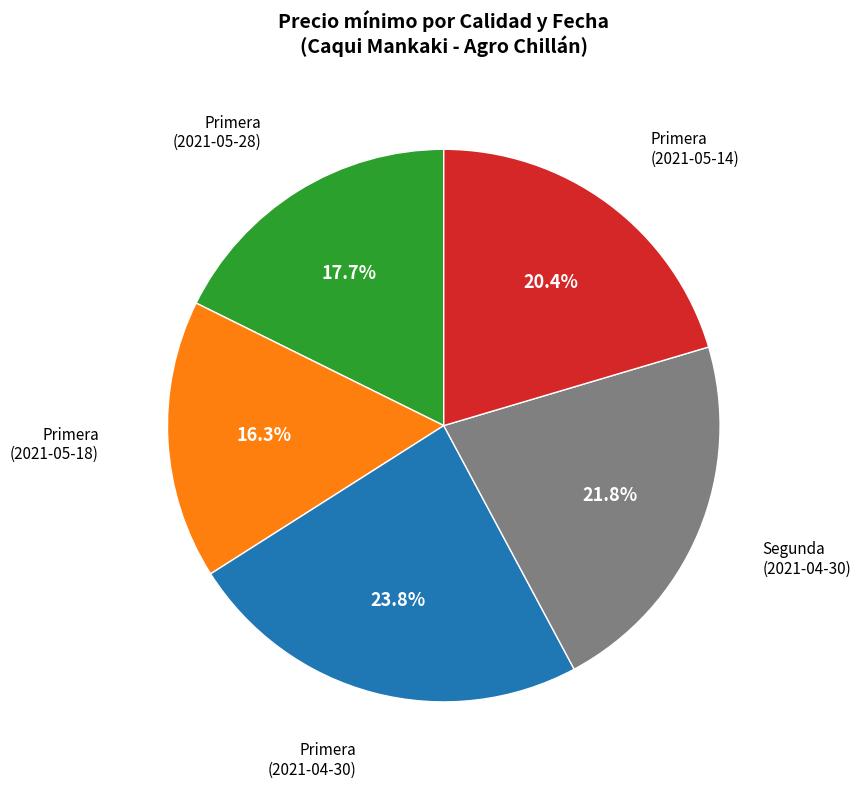

Is there a majority slice in this chart?

No